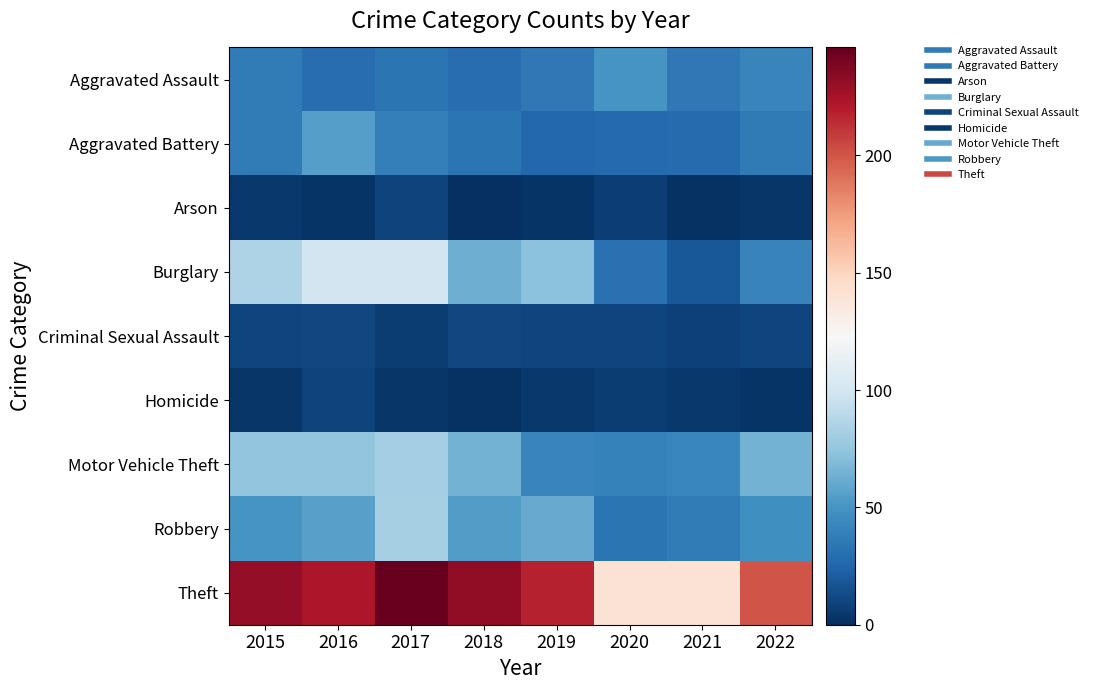

Reading left to right, list all the values displayed in this chart.

Aggravated Assault: 2015=37	2016=29	2017=33	2018=29	2019=35	2020=50	2021=35	2022=42
Aggravated Battery: 2015=37	2016=55	2017=39	2018=33	2019=26	2020=27	2021=28	2022=36
Arson: 2015=4	2016=2	2017=9	2018=0	2019=2	2020=7	2021=1	2022=3
Burglary: 2015=85	2016=99	2017=99	2018=63	2019=73	2020=31	2021=19	2022=41
Criminal Sexual Assault: 2015=10	2016=11	2017=6	2018=11	2019=10	2020=10	2021=8	2022=10
Homicide: 2015=3	2016=9	2017=3	2018=1	2019=4	2020=6	2021=4	2022=2
Motor Vehicle Theft: 2015=74	2016=74	2017=81	2018=65	2019=42	2020=40	2021=43	2022=65
Robbery: 2015=50	2016=56	2017=82	2018=54	2019=61	2020=33	2021=37	2022=48
Theft: 2015=231	2016=222	2017=246	2018=232	2019=218	2020=141	2021=141	2022=200